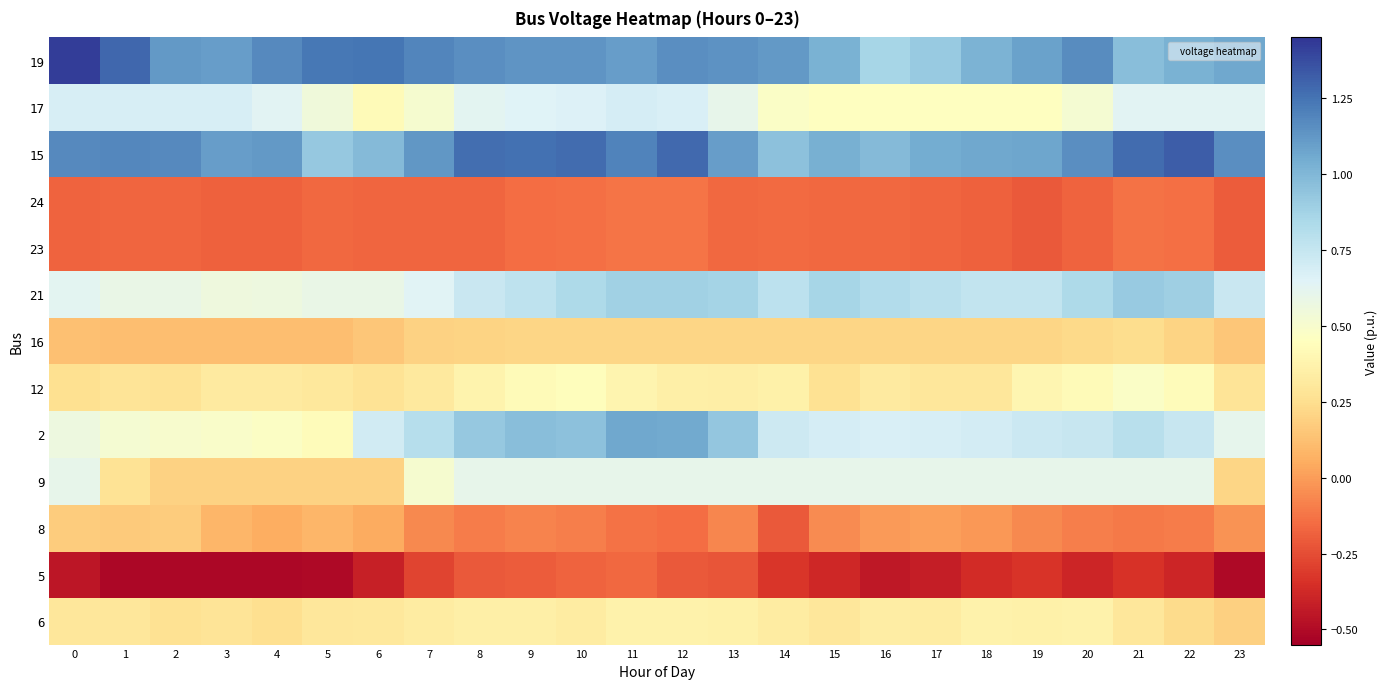

What is the difference between the highest and lowest values at 19?

1.4